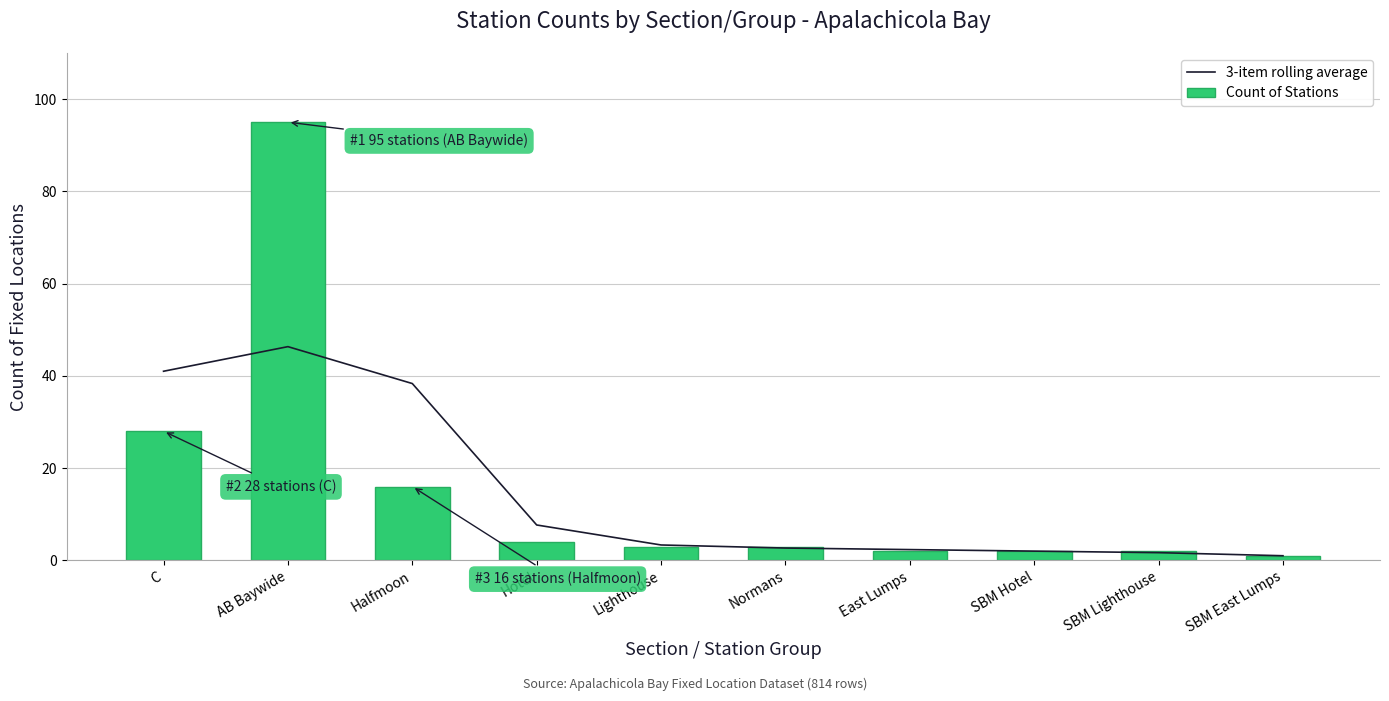

Reading right to left, extract all data points from this chart.

3-item rolling average: 1.0	1.7	2.0	2.3	2.7	3.3	7.7	38.3	46.3	41.0
Count of Stations: 1.0	2.0	2.0	2.0	3.0	3.0	4.0	16.0	95.0	28.0